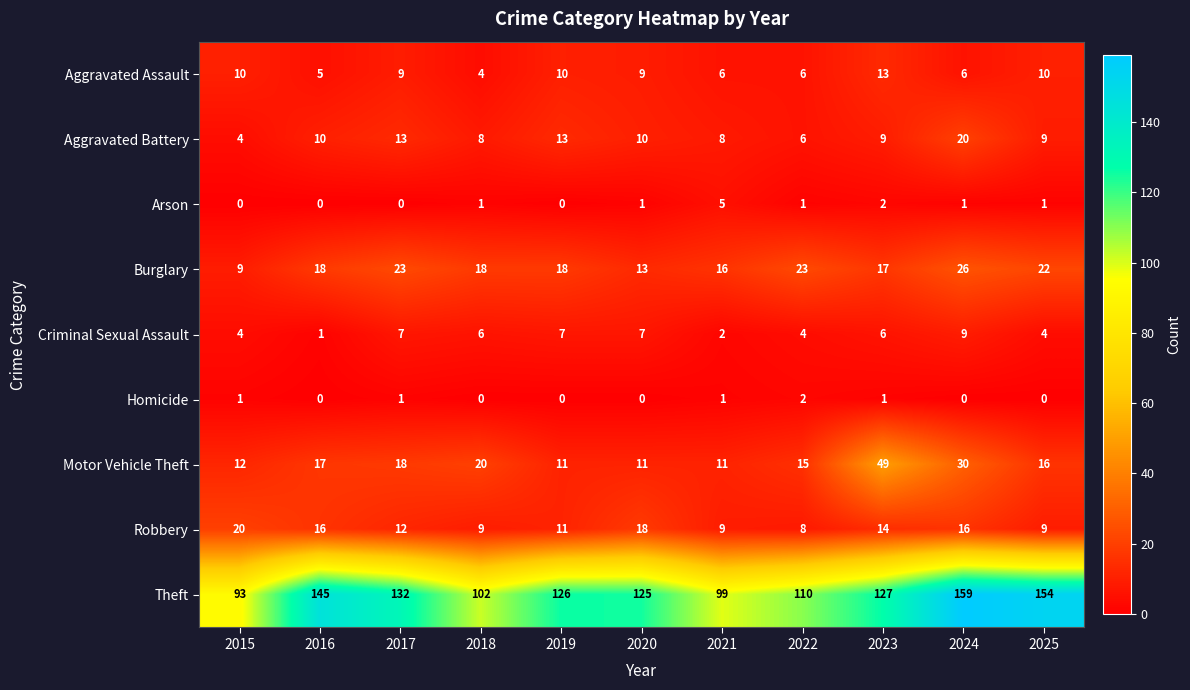

Is it true that Robbery equals 3 at 2023?

False